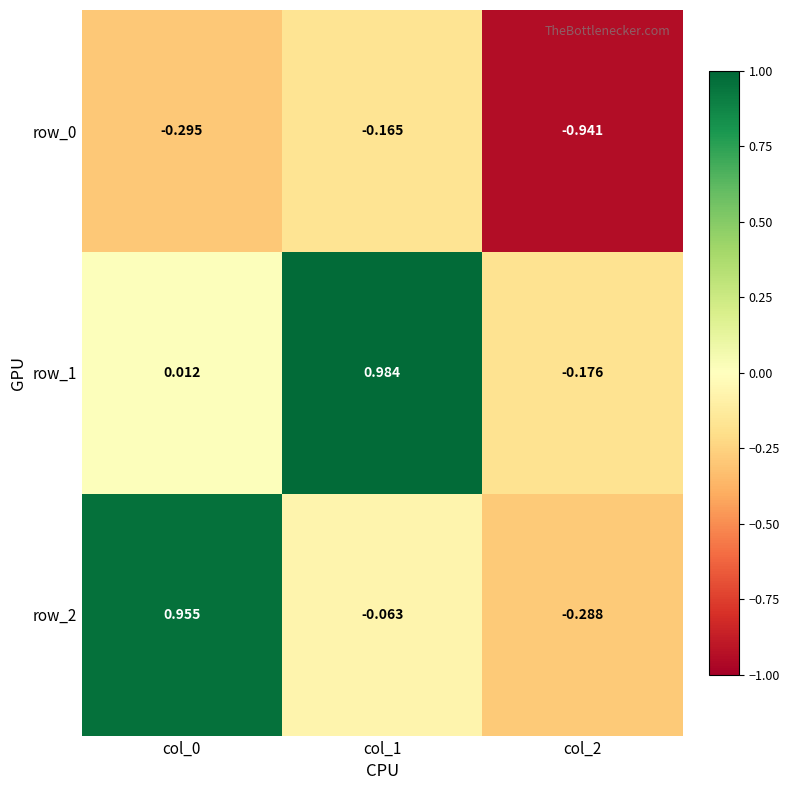

Is the value of row_1 at col_0 greater than the value of row_2 at col_2?

Yes